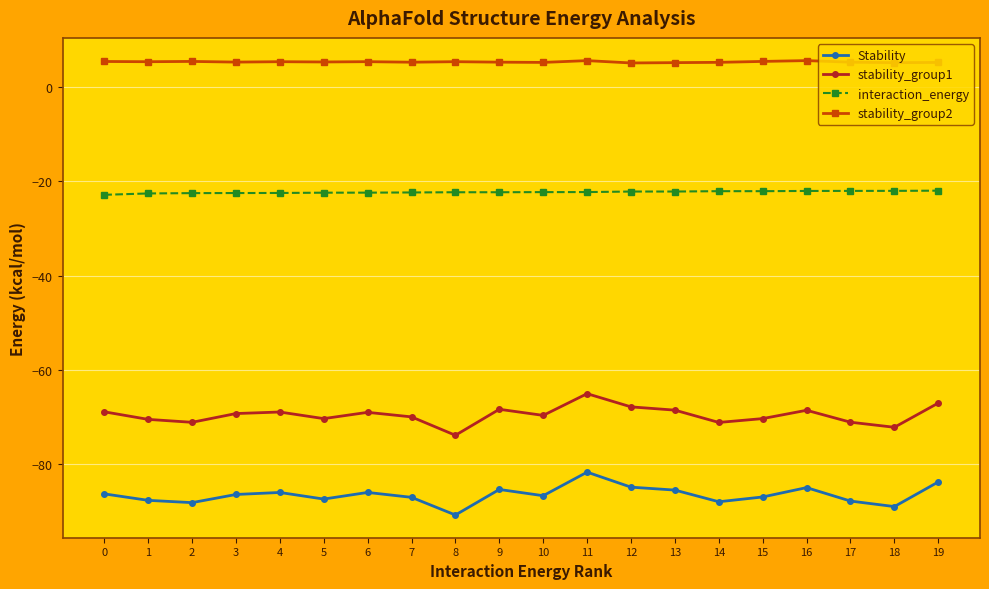

List the series in order of their overall mean, highest first.

stability_group2, interaction_energy, stability_group1, Stability